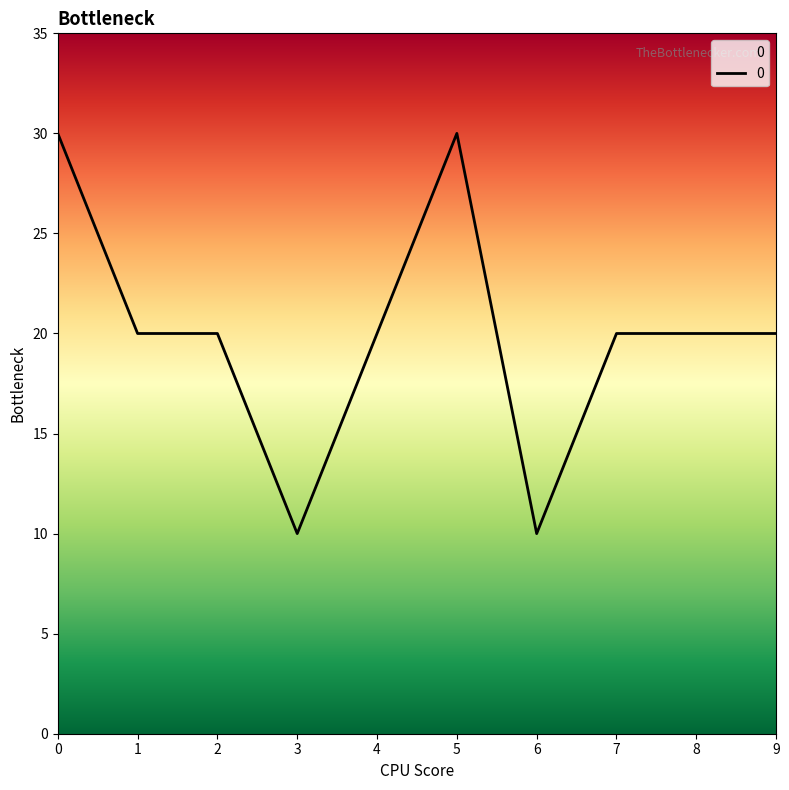

True or false: the data has more than 0 interior local peaks.

True